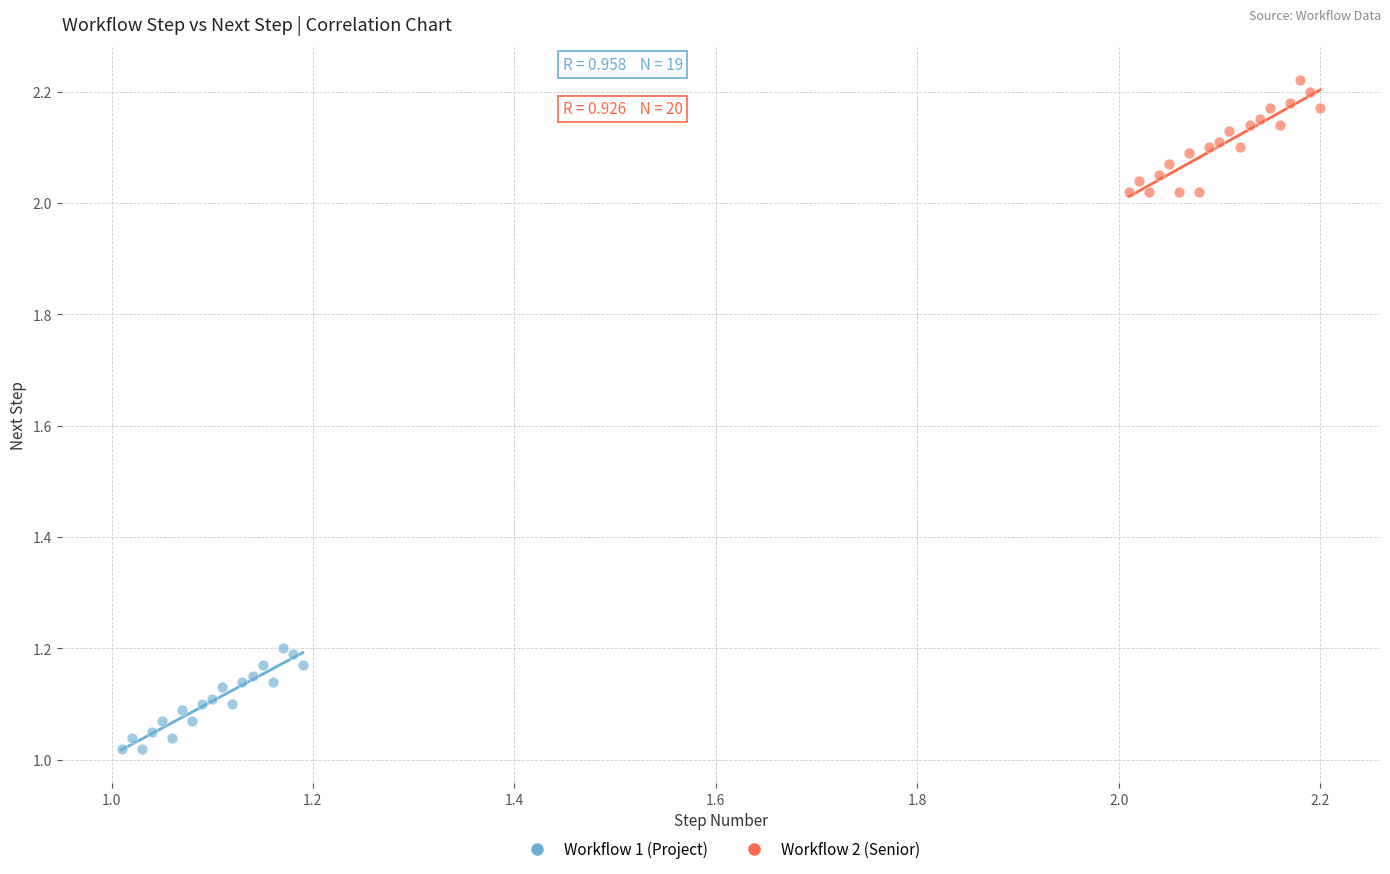

Which series contains the lowest Y value?

Workflow 1 (Project)